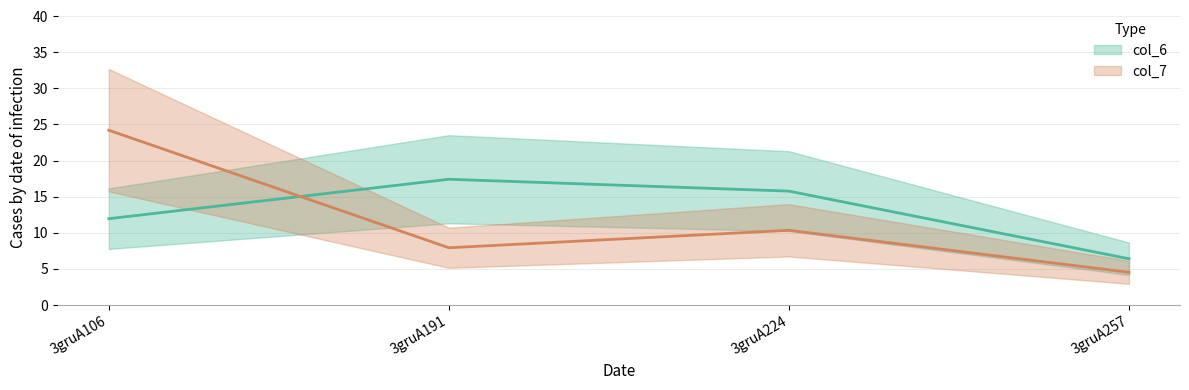

At which category does the chart reach its minimum across all series?

3gruA257